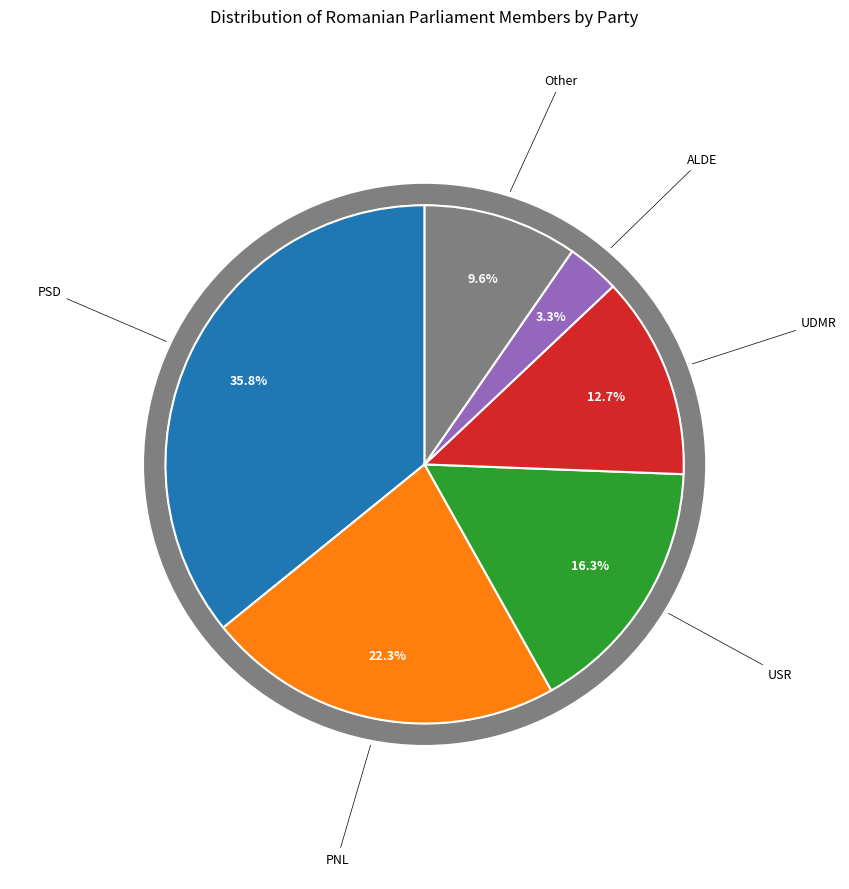

Does PMP represent more than half of the total?

No